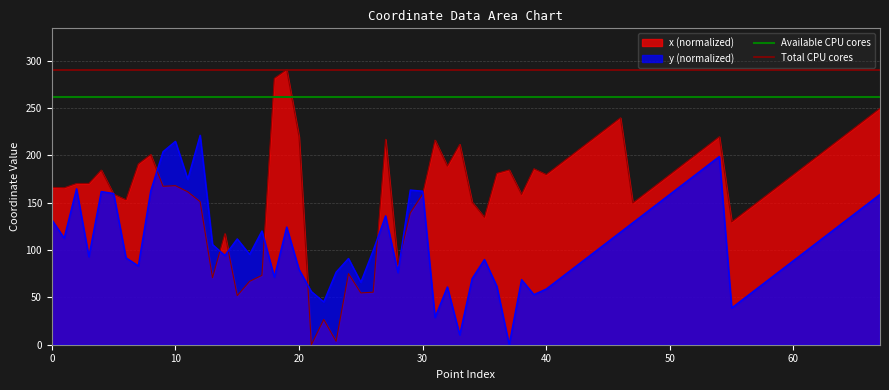

What is the approximate value of Available CPU cores at 0?

261.6